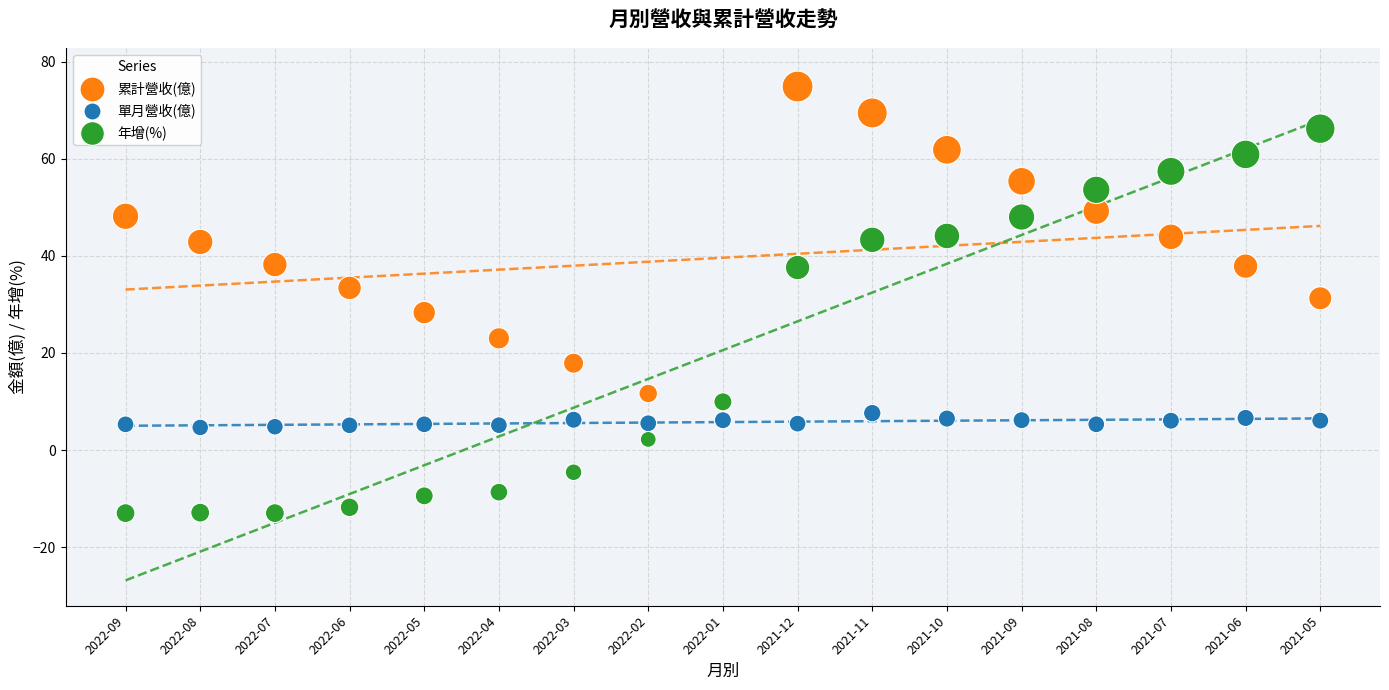

Which series contains the highest Y value?

累計營收(億)